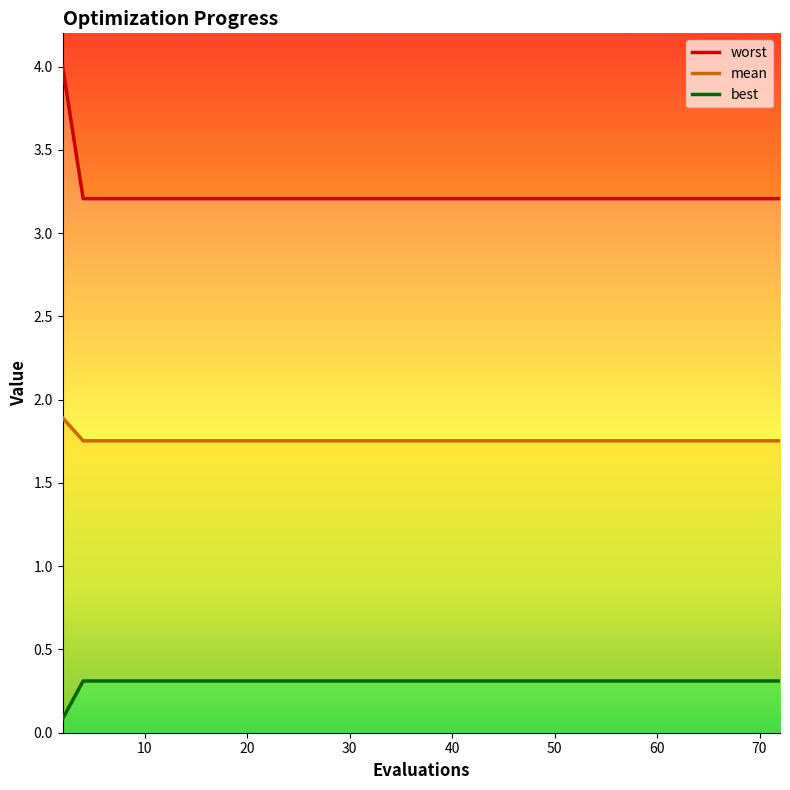

The best series shows 0.5 at 10. True or false?

False